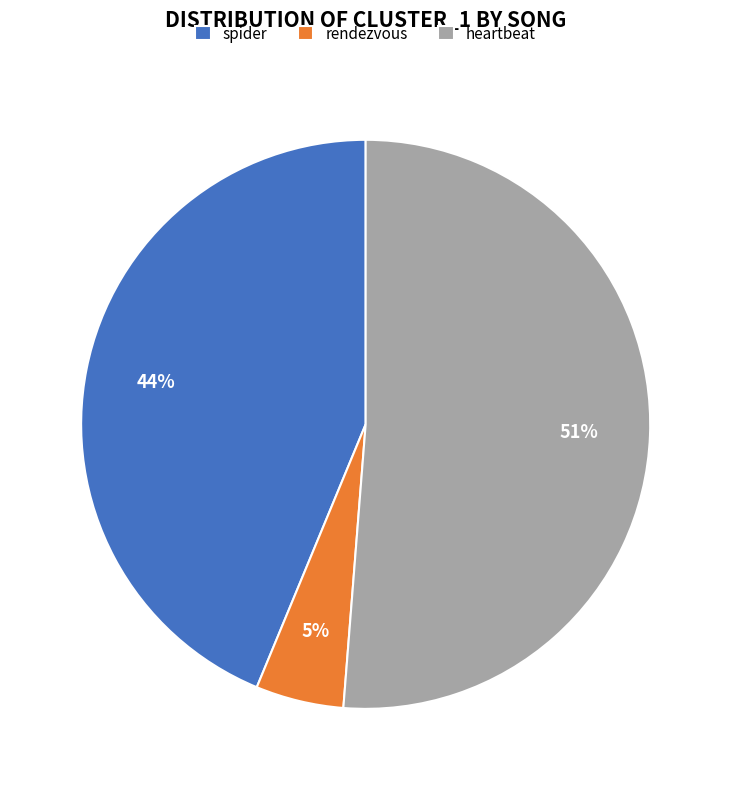

To the nearest percent, what is the combined percentage of rendezvous and heartbeat?

56%